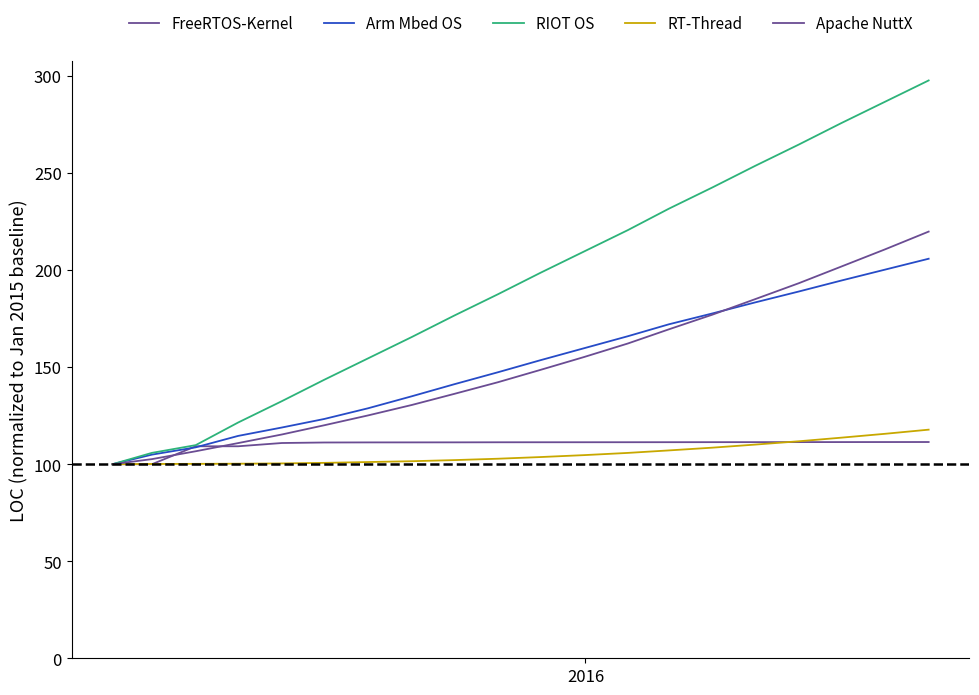

What is the lowest value of the Apache NuttX series?

100.0